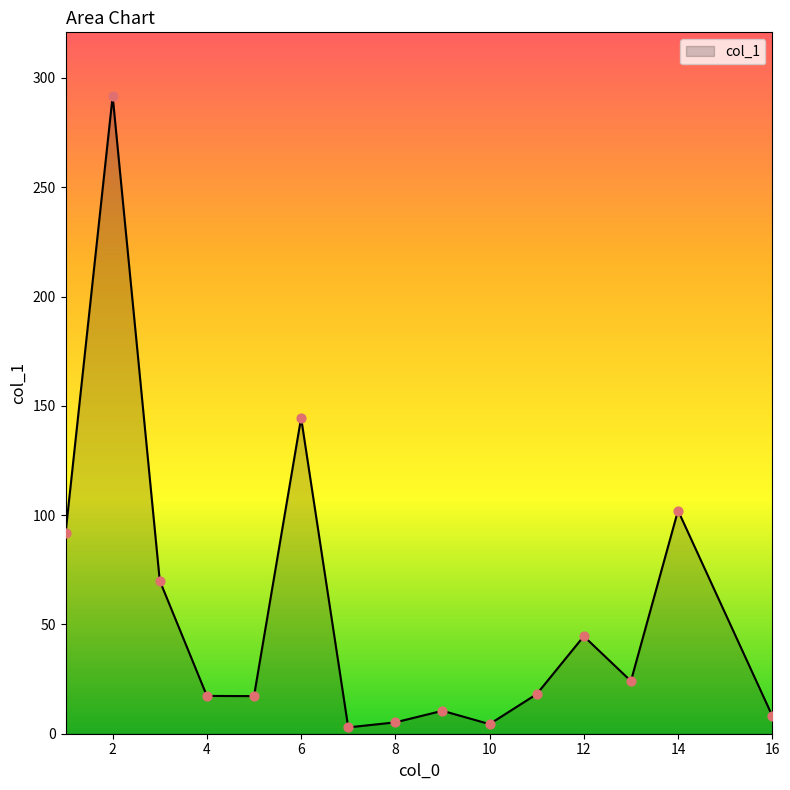

What is the greatest value displayed?

291.7